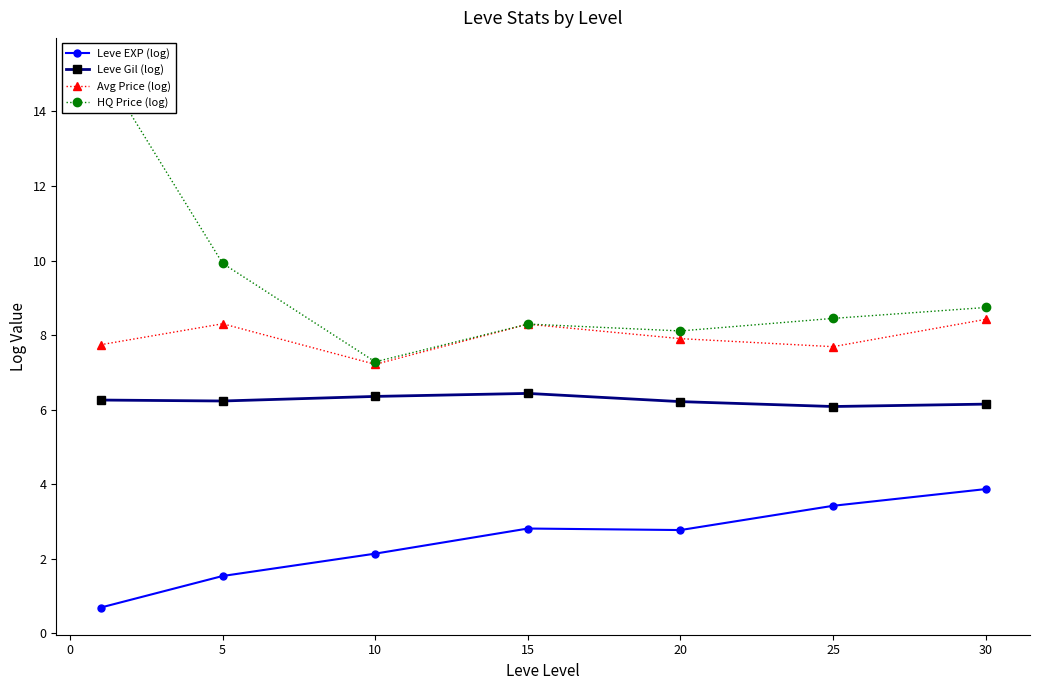

Which series has the largest total across all categories?

HQ Price (log)